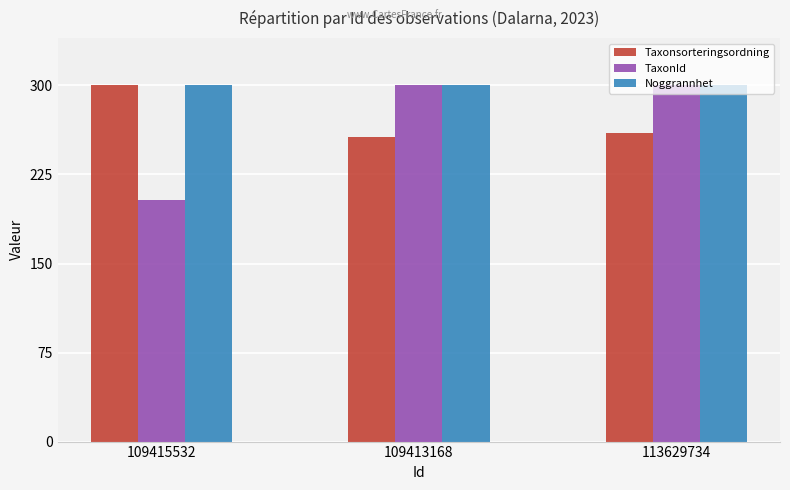

What position from the right is 109413168?

2